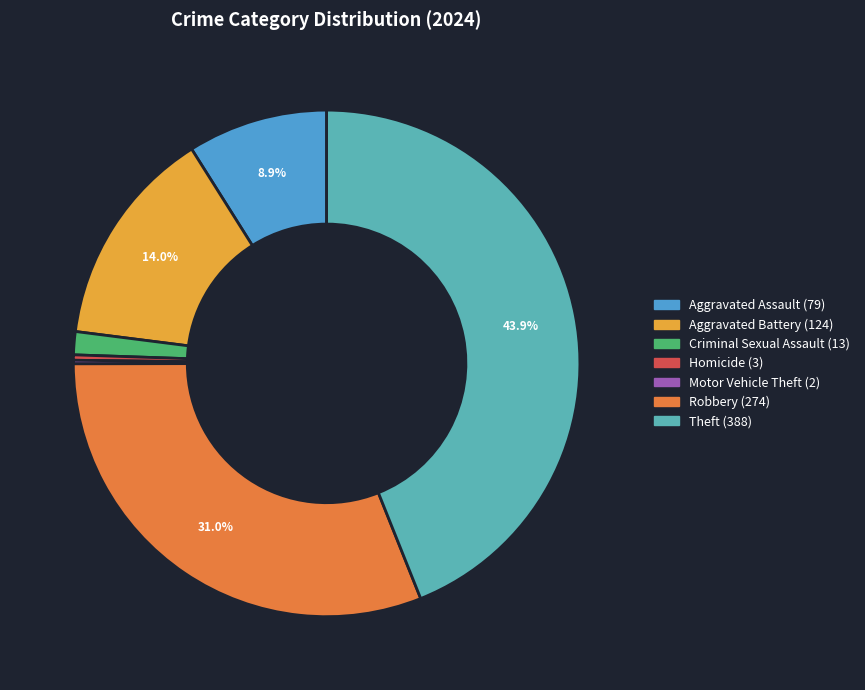

The Aggravated Battery slice represents 14% of the pie. True or false?

True